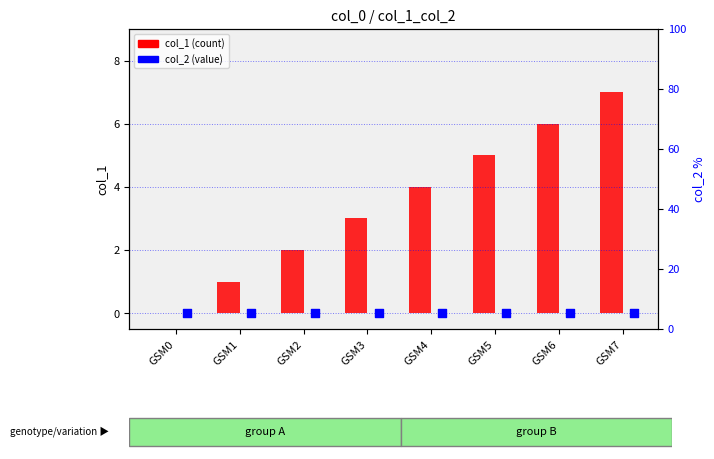

At which category is the sum across all series the highest?

GSM7